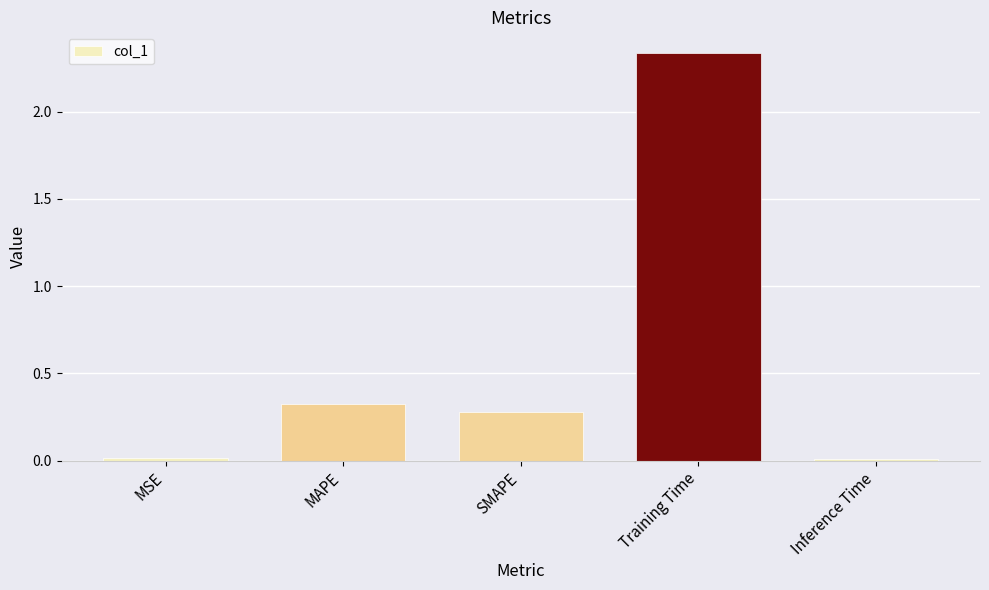

Between Inference Time and SMAPE, which is larger?

SMAPE